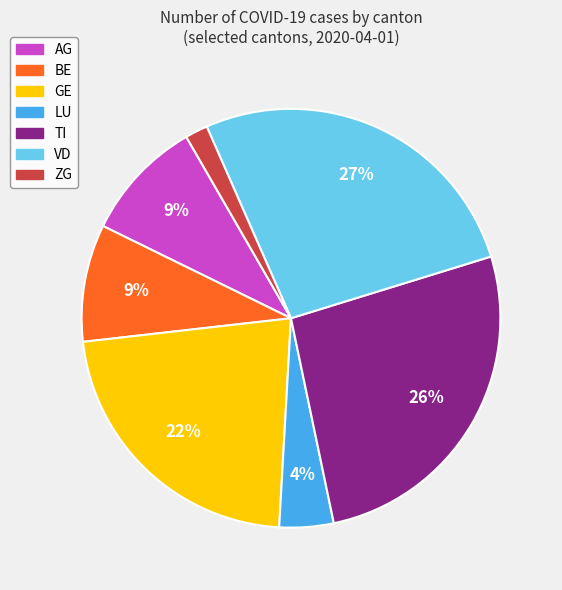

Is there a majority slice in this chart?

No